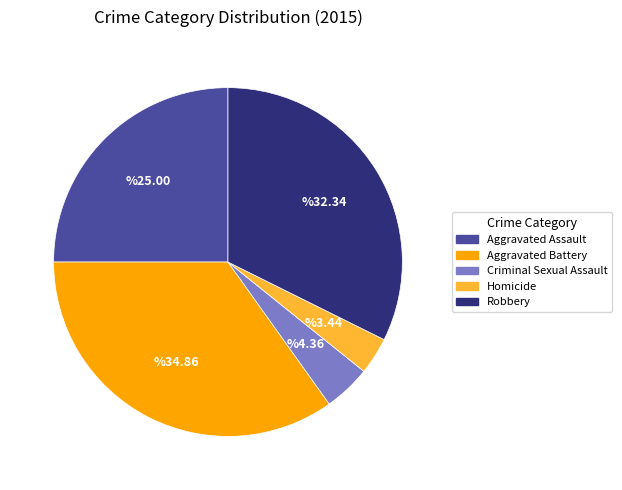

Combined, do Aggravated Battery and Criminal Sexual Assault account for over 50%?

No